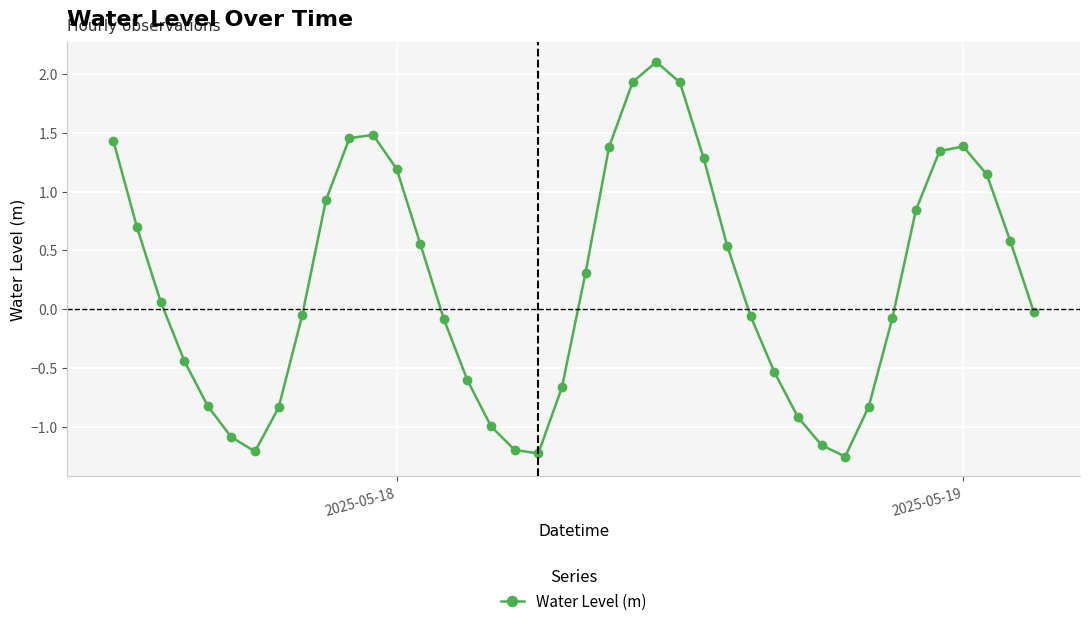

What is the greatest value displayed?

2.1